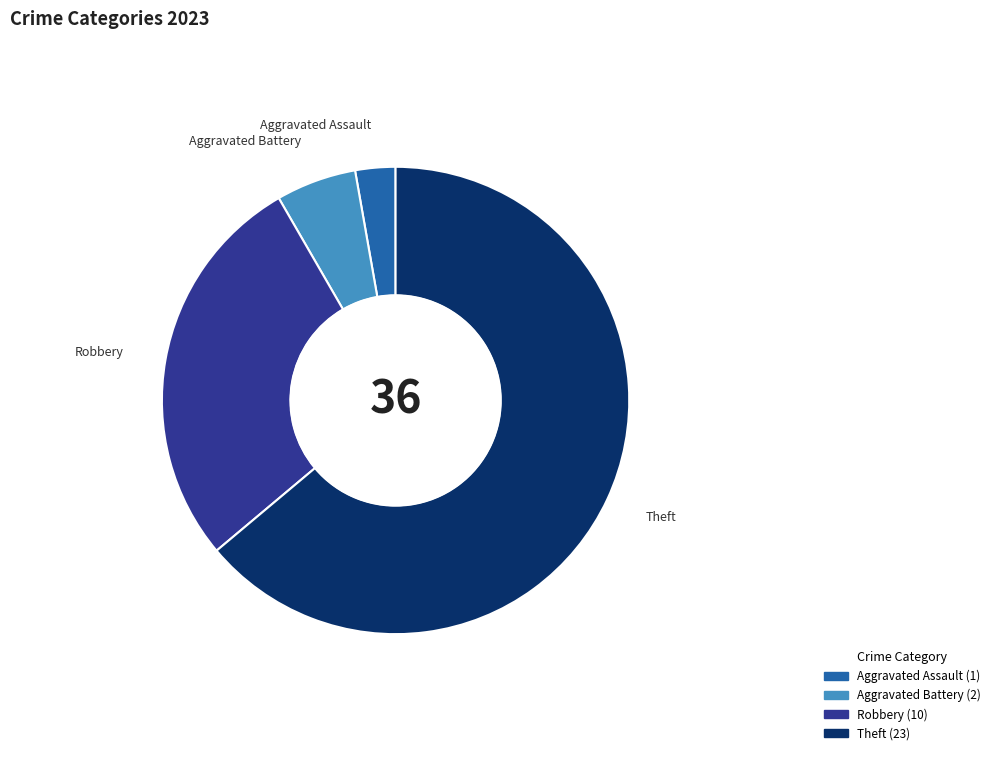

Does any single category account for the majority?

Yes